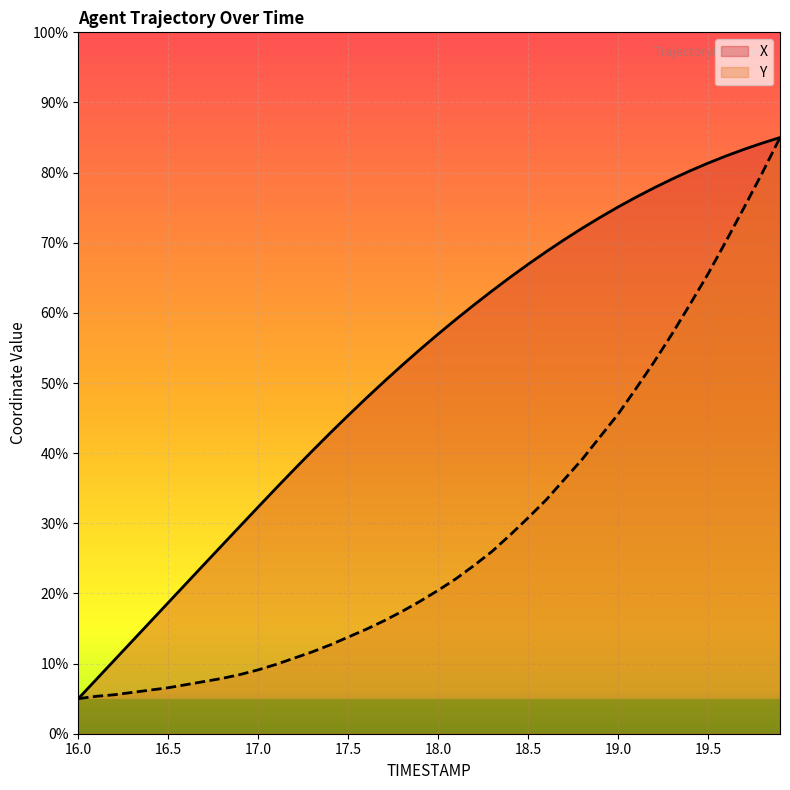

Is the value of X at 18.6 greater than the value of Y at 16.2?

Yes